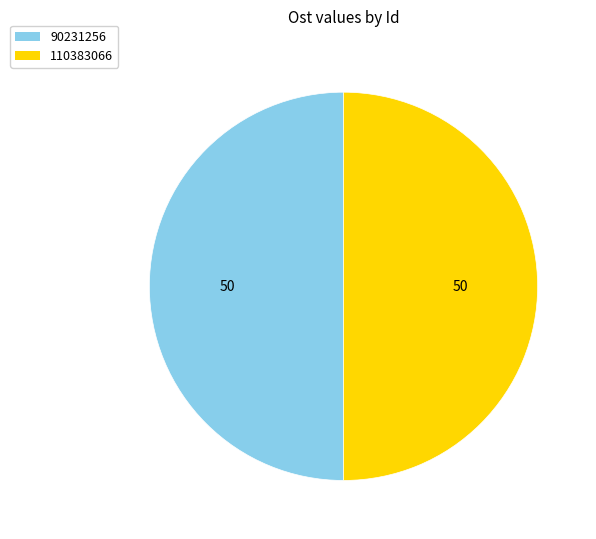

What is the ratio of the value at 90231256 to the value at 110383066?

1.0